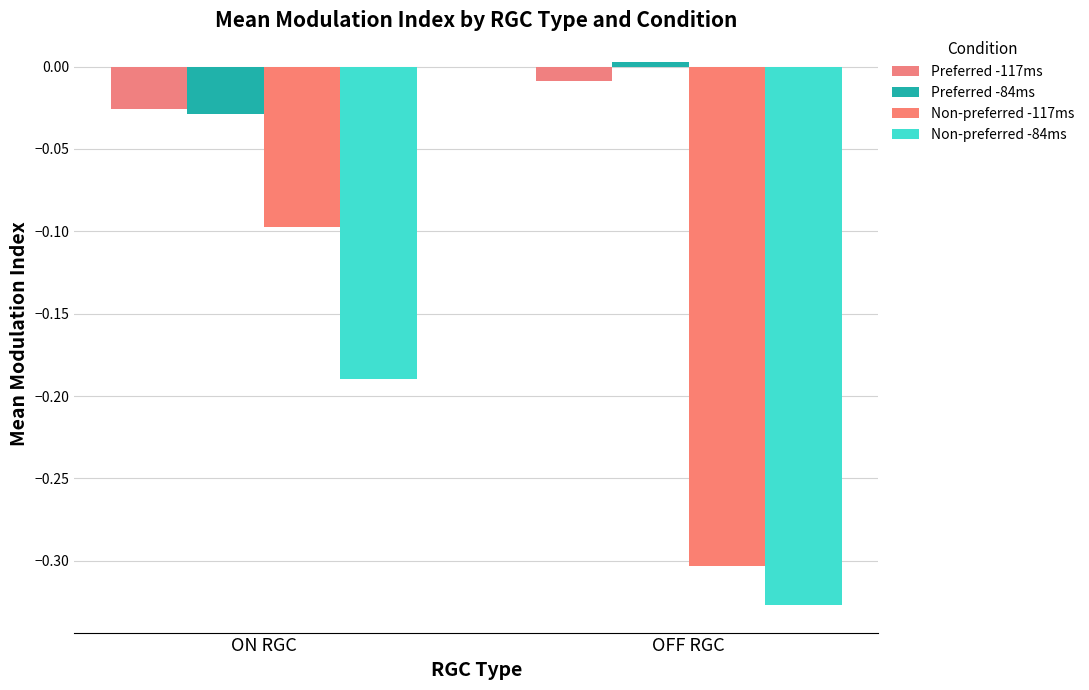

At which label does Preferred -84ms first exceed 0?

OFF RGC